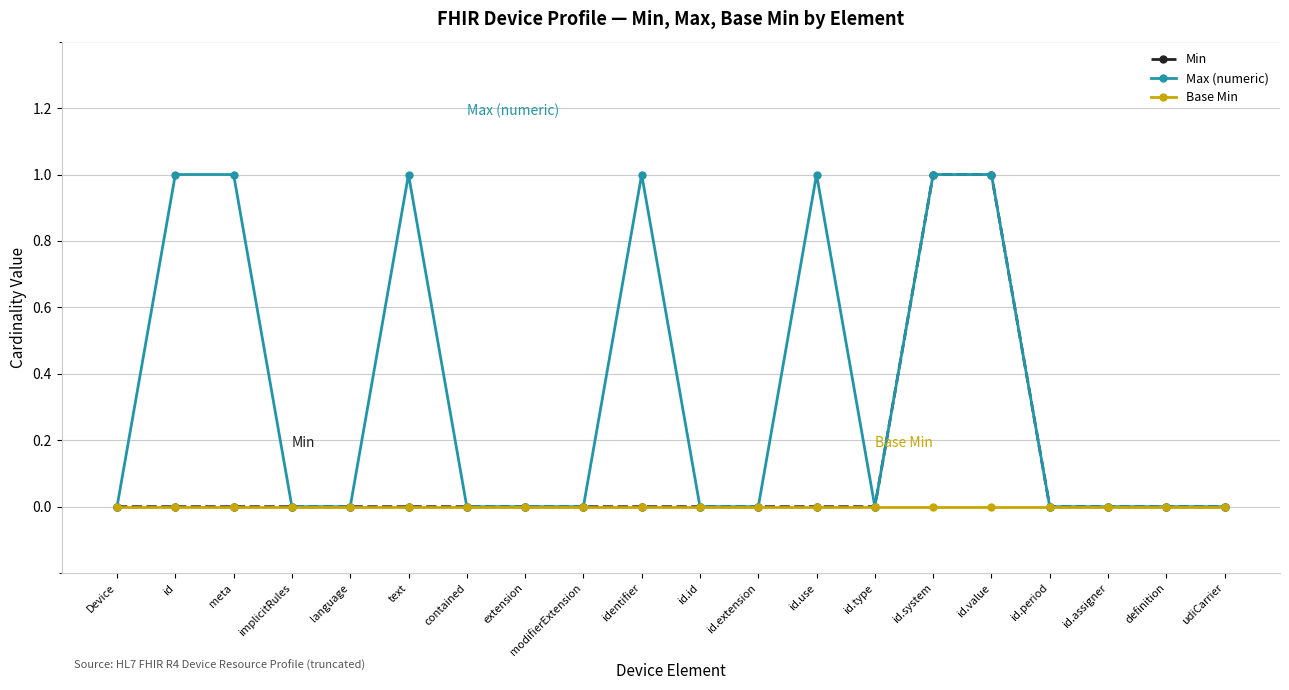

True or false: Max (numeric) has more than 2 points higher than both neighbors.

True